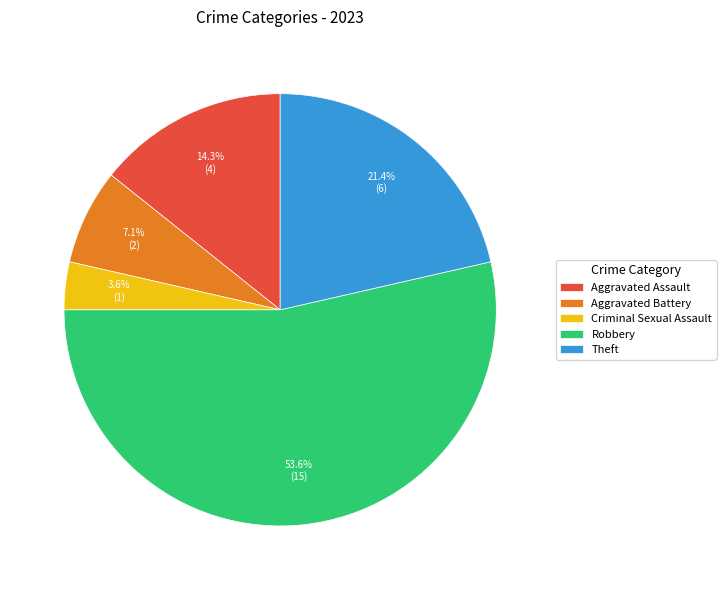

Rank the categories by value from highest to lowest.

Robbery, Theft, Aggravated Assault, Aggravated Battery, Criminal Sexual Assault